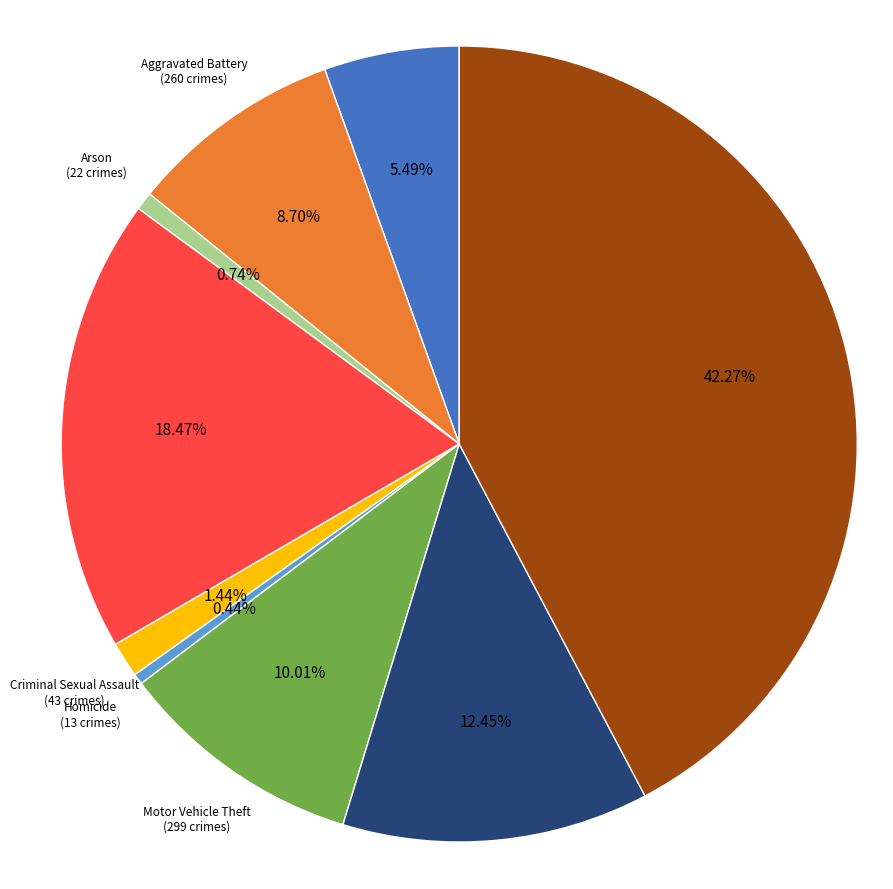

True or false: Burglary accounts for 28% of the total.

False